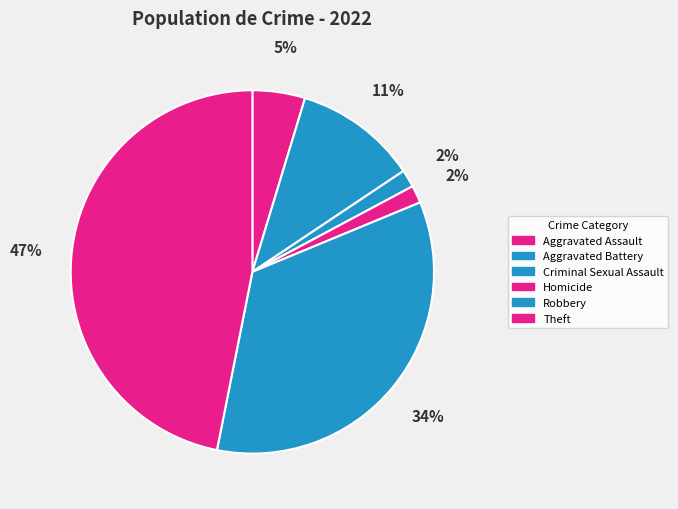

To the nearest percent, what is the average slice percentage?

17%